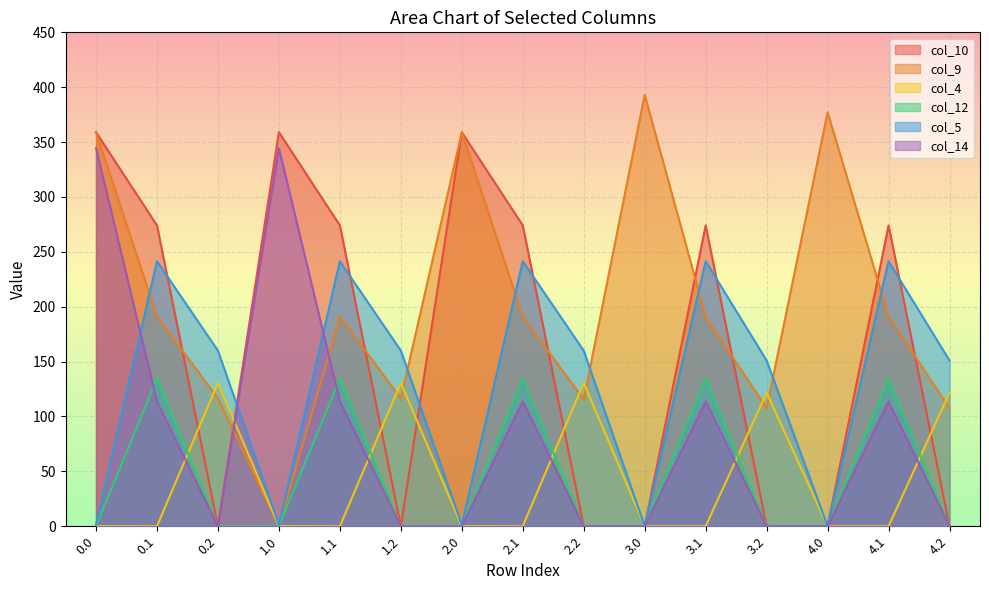

At 0.0, list the series in order from smallest to largest.

col_12, col_4, col_5, col_14, col_10, col_9